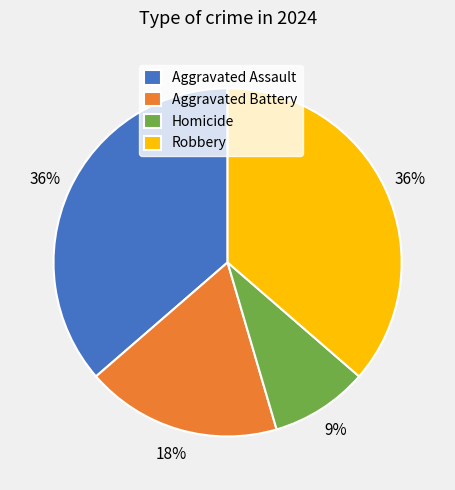

How many slices are in this pie chart?

4